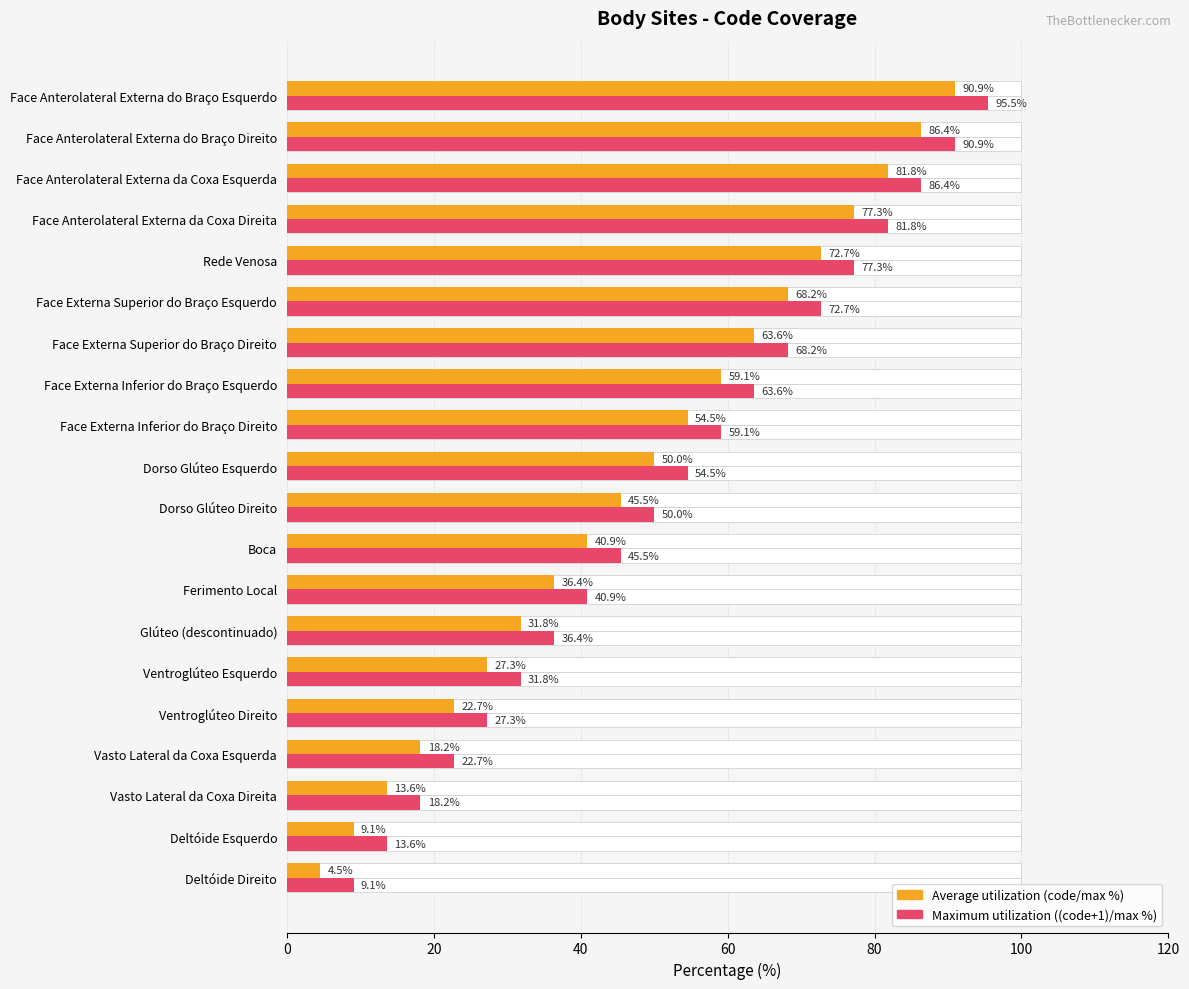

Reading left to right, transcribe all the data shown in this chart.

Average utilization: 4.5	9.1	13.6	18.2	22.7	27.3	31.8	36.4	40.9	45.5	50.0	54.5	59.1	63.6	68.2	72.7	77.3	81.8	86.4	90.9
Maximum utilization: 9.1	13.6	18.2	22.7	27.3	31.8	36.4	40.9	45.5	50.0	54.5	59.1	63.6	68.2	72.7	77.3	81.8	86.4	90.9	95.5